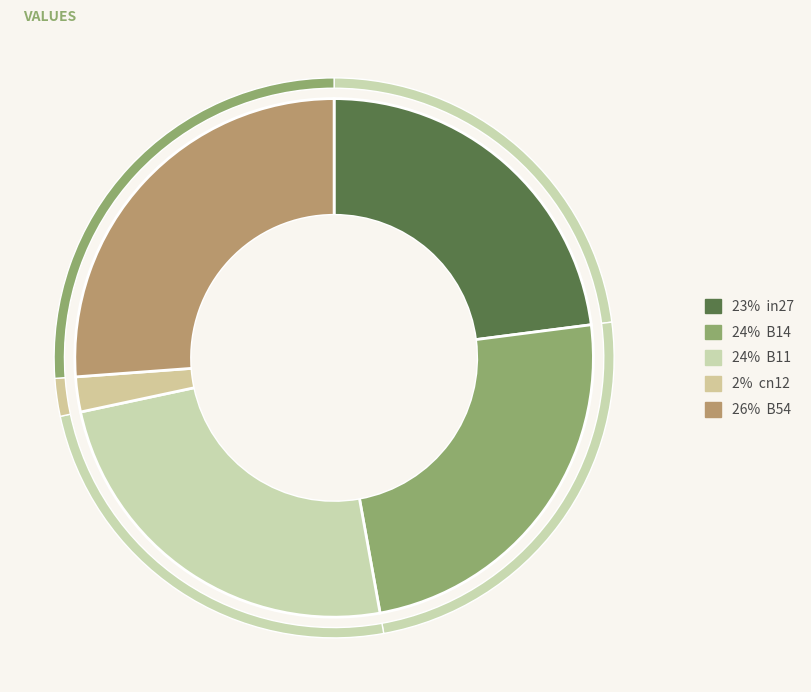

The B11 slice represents 31% of the pie. True or false?

False